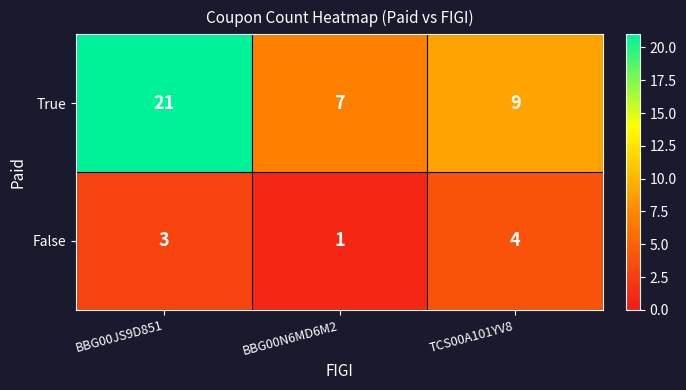

Count the False values in the range 1 to 4.

3